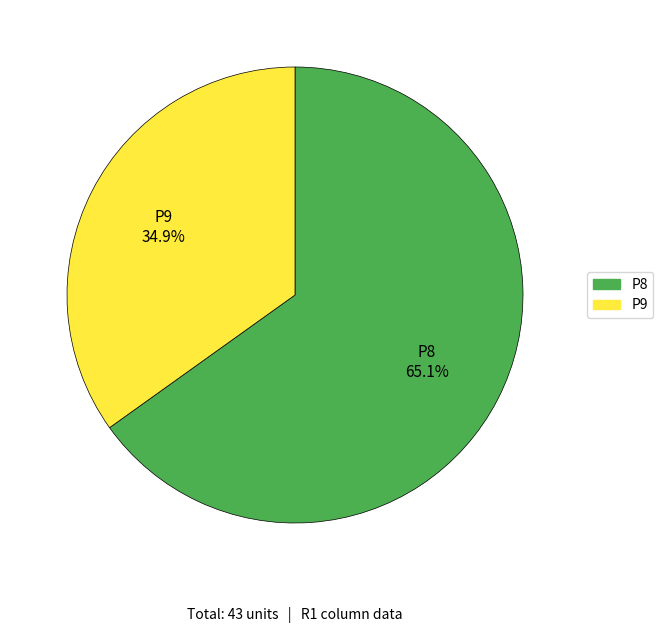

To the nearest percent, what portion does P8 represent?

65%